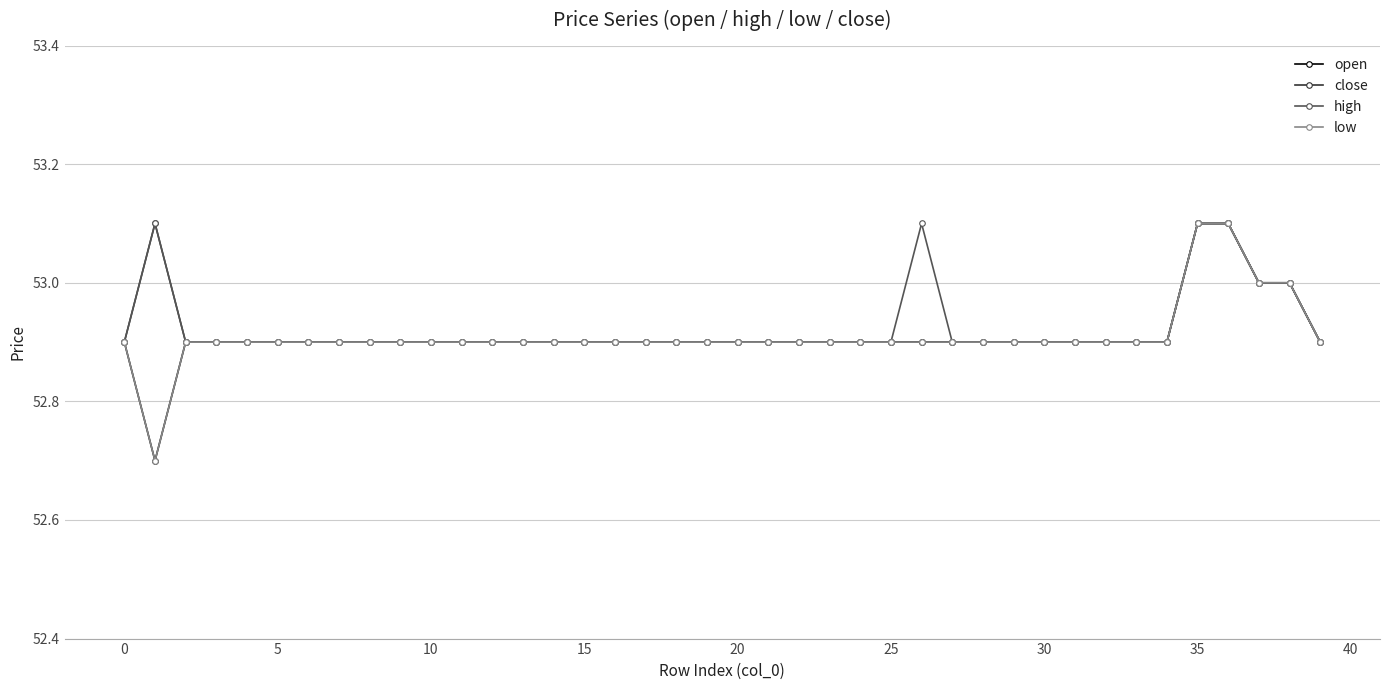

True or false: high and low intersect in this chart.

False